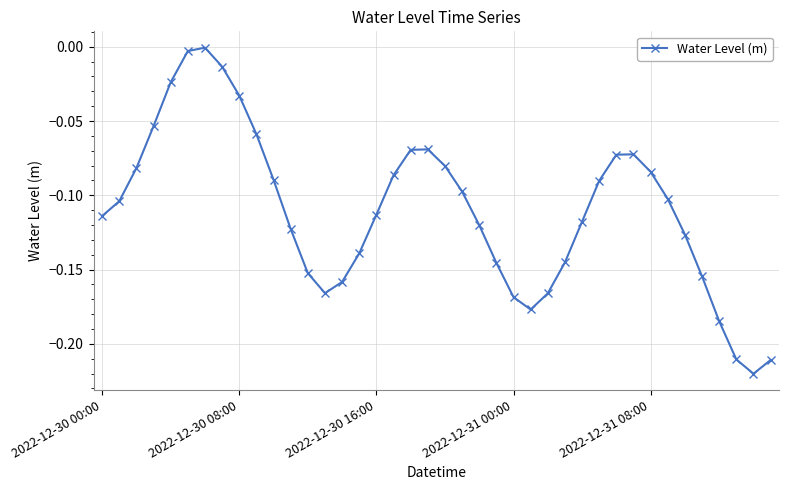

How many interior local peaks (higher than both neighbors) does the data have?

3